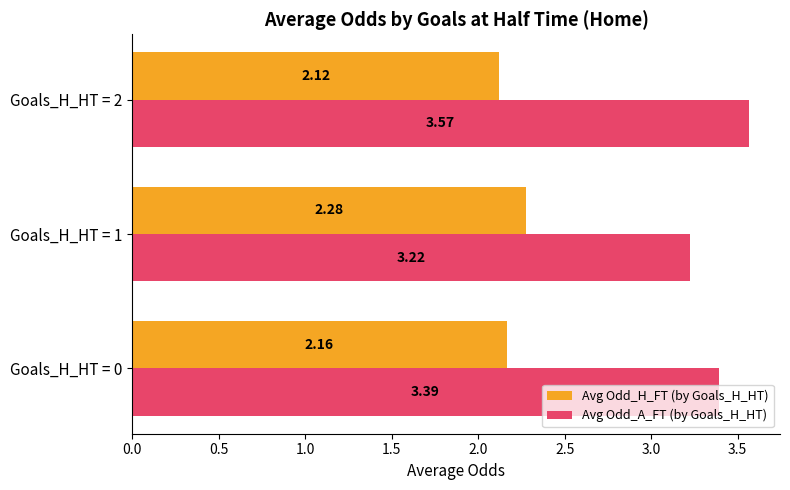

What is the sum of all Avg Odd_A_FT (by Goals_H_HT) values?

10.2